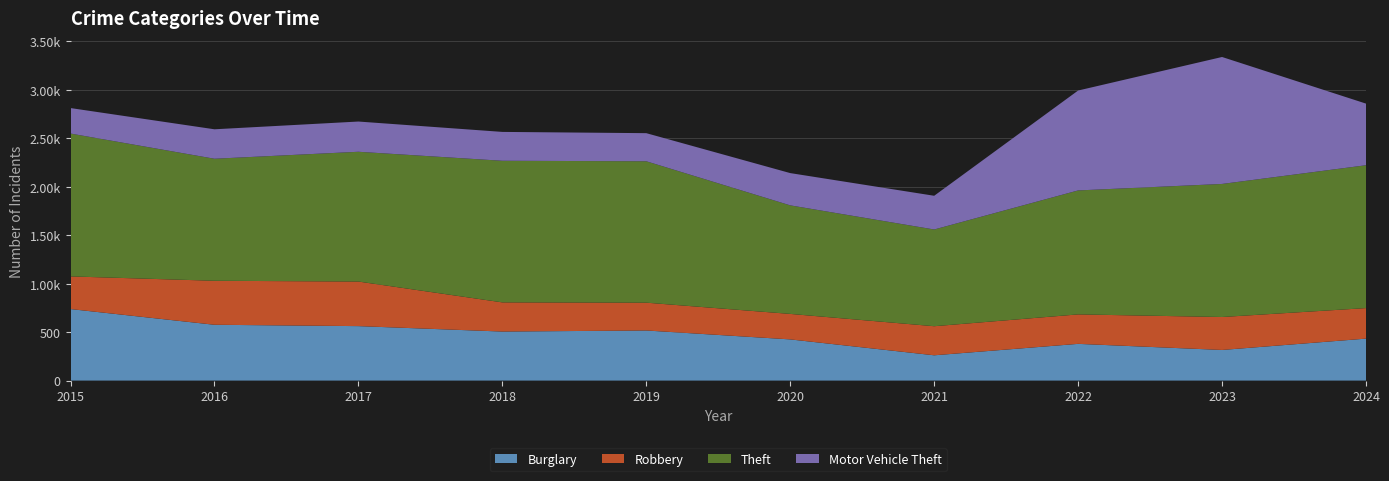

Reading left to right, extract all data points from this chart.

Burglary: 738	576	562	506	517	425	261	379	316	433
Robbery: 337	454	460	301	287	263	300	304	340	315
Theft: 1474	1259	1339	1461	1459	1120	998	1279	1373	1474
Motor Vehicle Theft: 263	304	312	298	290	333	348	1031	1310	636